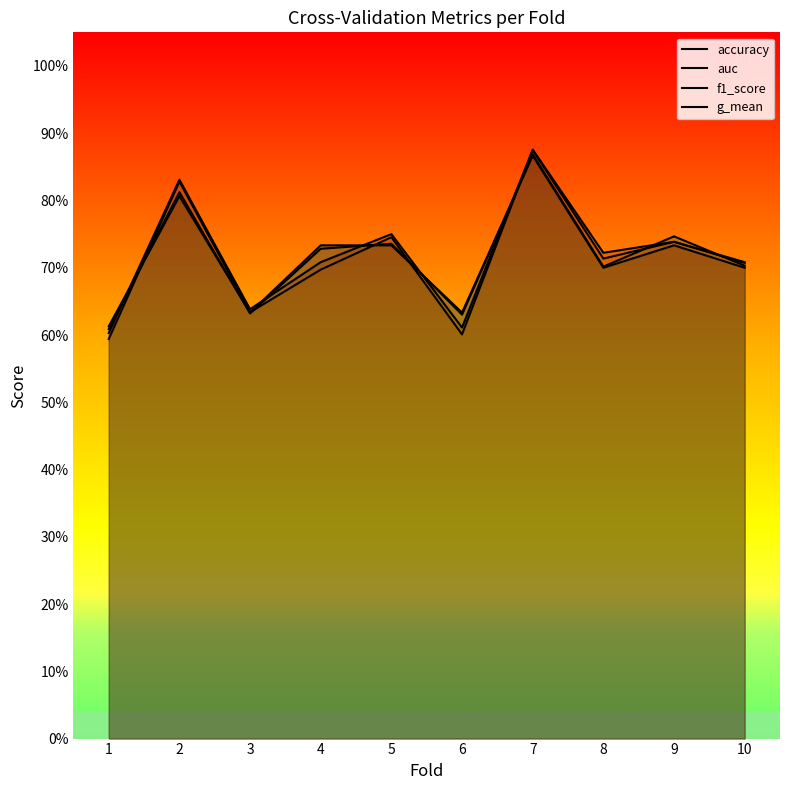

Which series has the widest spread of values?

g_mean